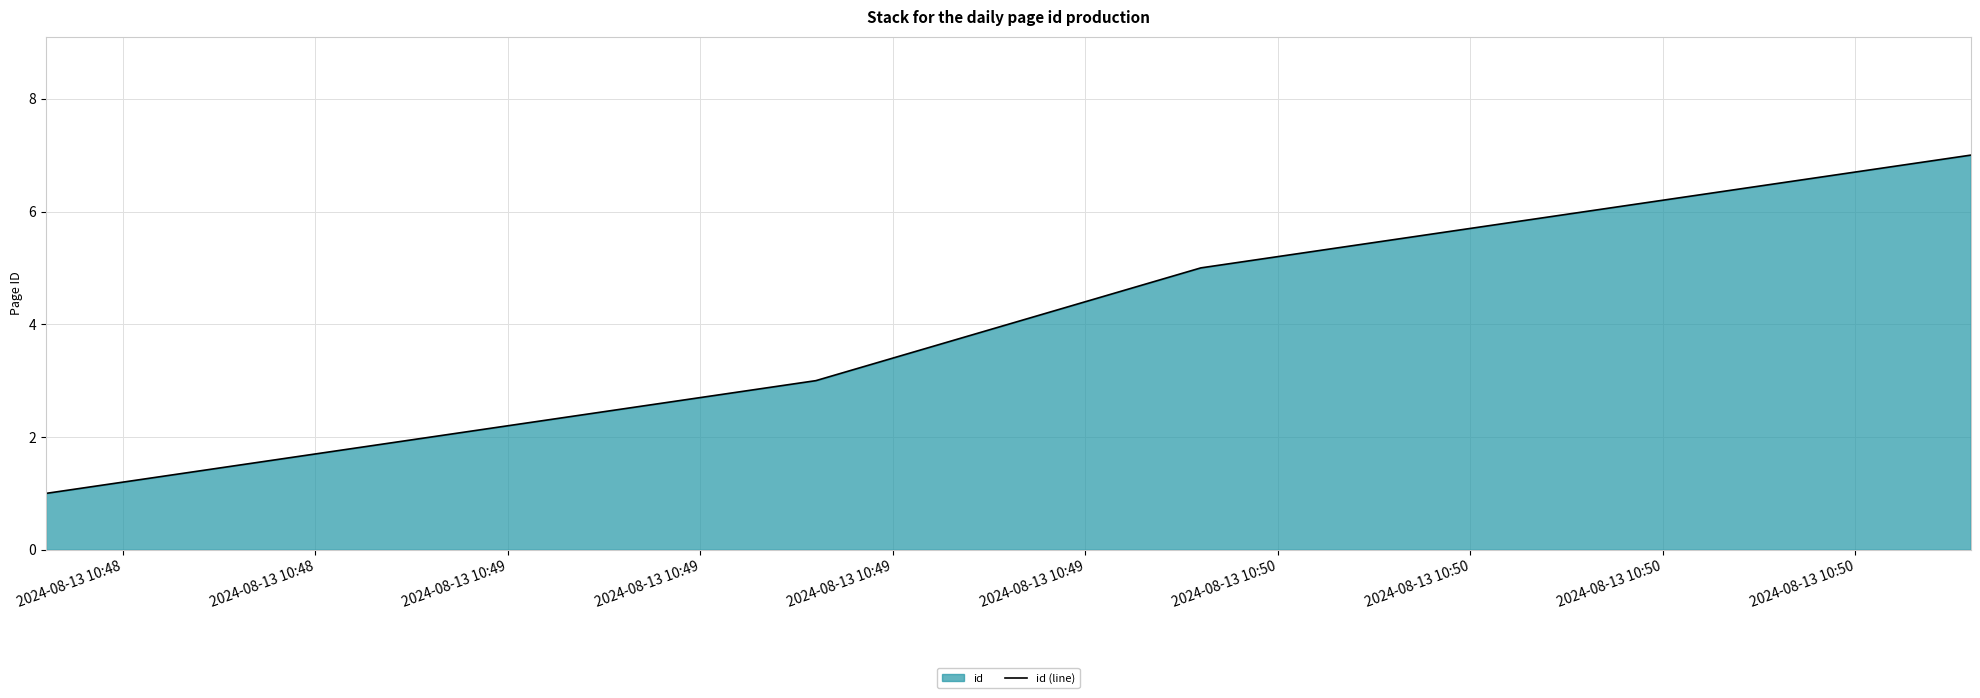

What is the greatest value displayed?

7